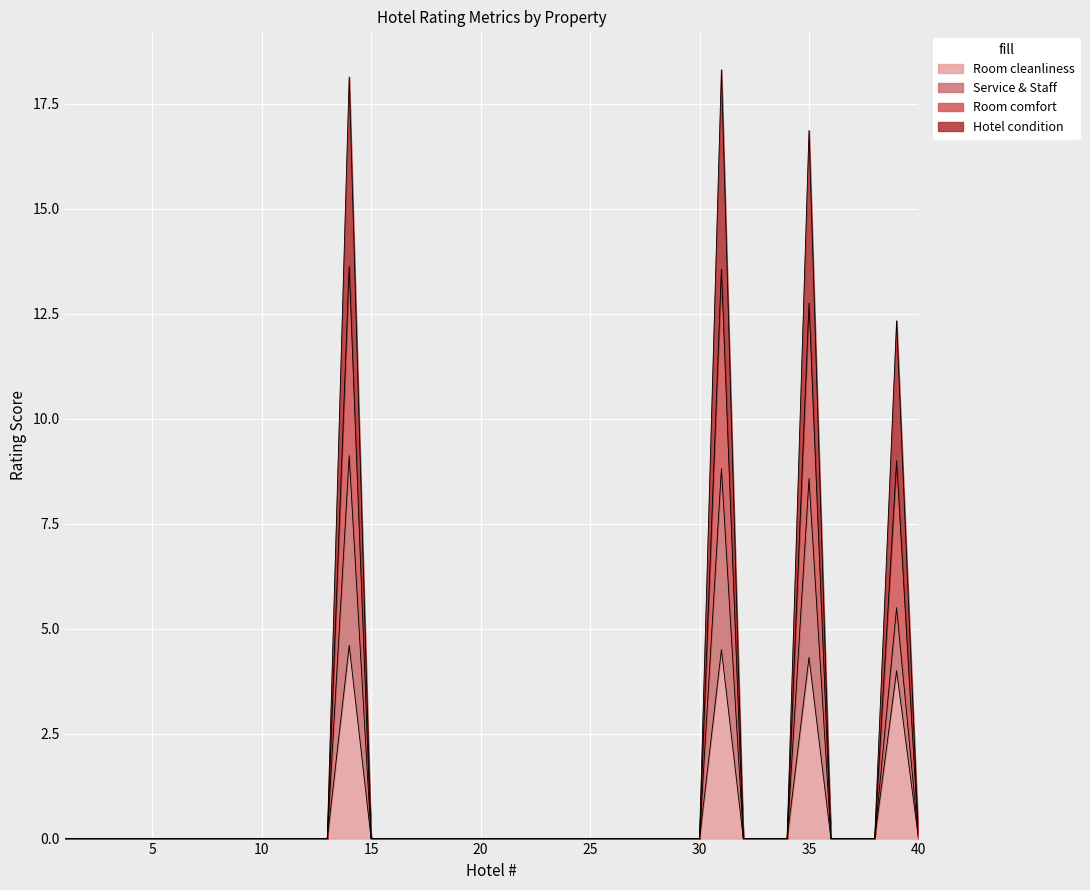

True or false: Room cleanliness and Room comfort cross at least once.

False